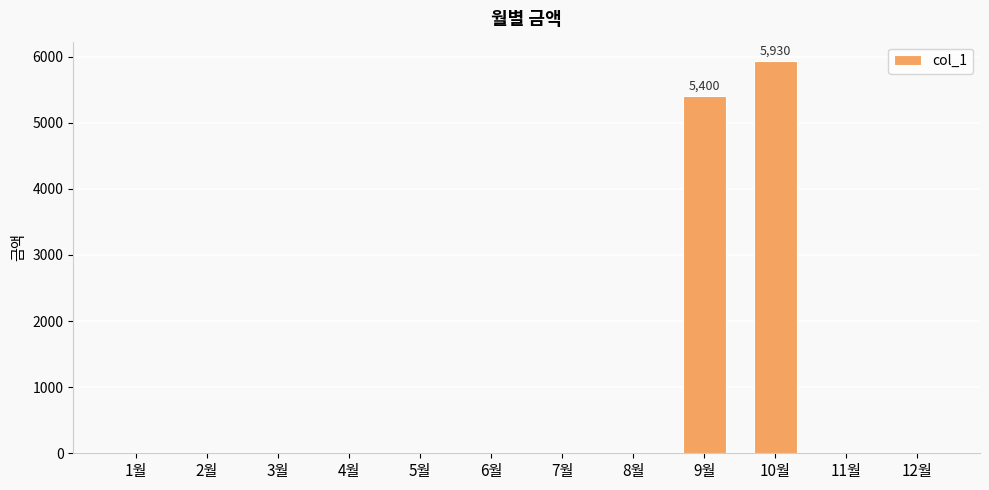

Reading left to right, extract all data points from this chart.

1월=0	2월=0	3월=0	4월=0	5월=0	6월=0	7월=0	8월=0	9월=5400	10월=5930	11월=0	12월=0